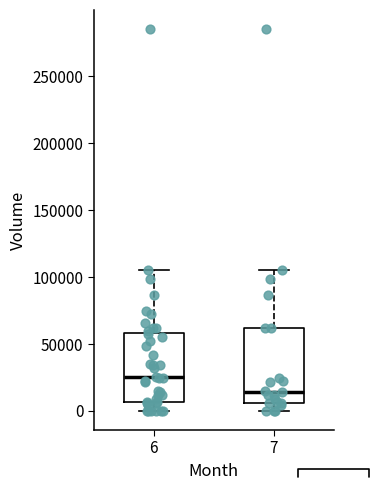

Reading left to right, transcribe this box plot: for each box, give where its median line is, the range the box spans, and where its two whiskers end, as read against the y-axis. The values are not printed on the chart, so give them approximately, as read against the axis.

6: median 25000, box 5000 to 60000, whiskers 0 to 105000
7: median 15000, box 5000 to 60000, whiskers 0 to 105000